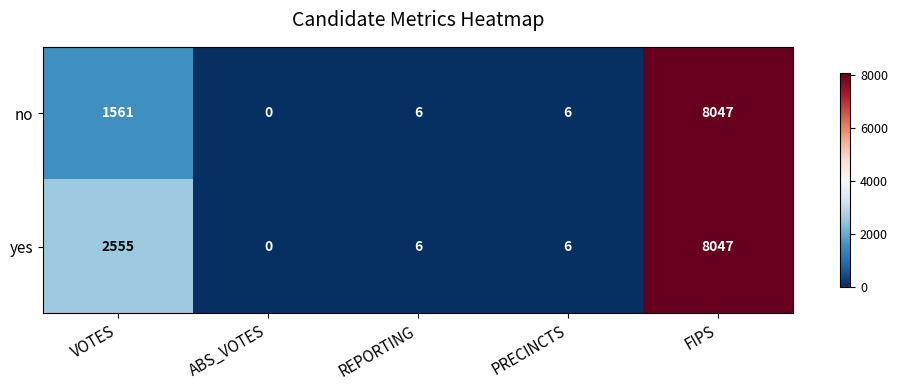

Is it true that yes equals 10 at REPORTING?

False